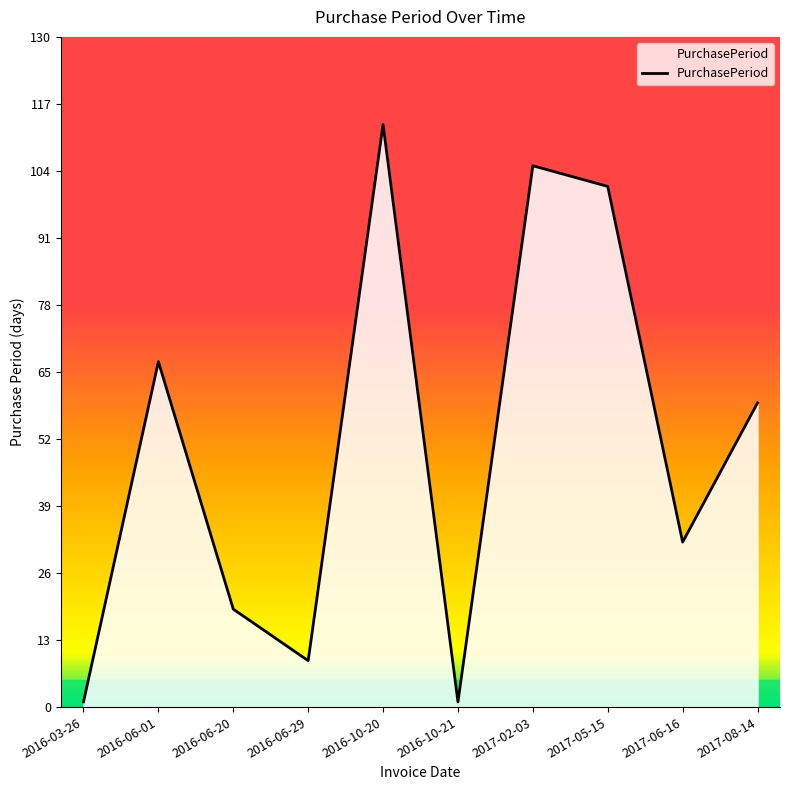

Between 2016-06-20 and 2017-02-03, which is larger?

2017-02-03